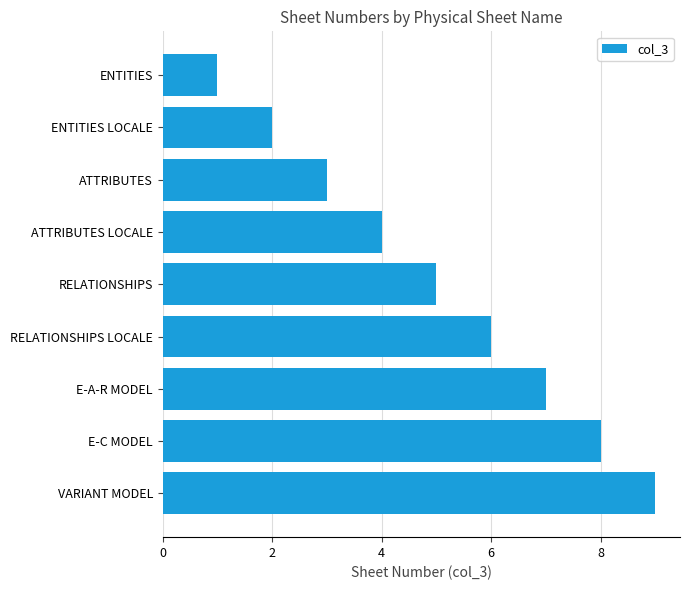

What is the ratio of the value at VARIANT MODEL to the value at ENTITIES LOCALE?

4.5